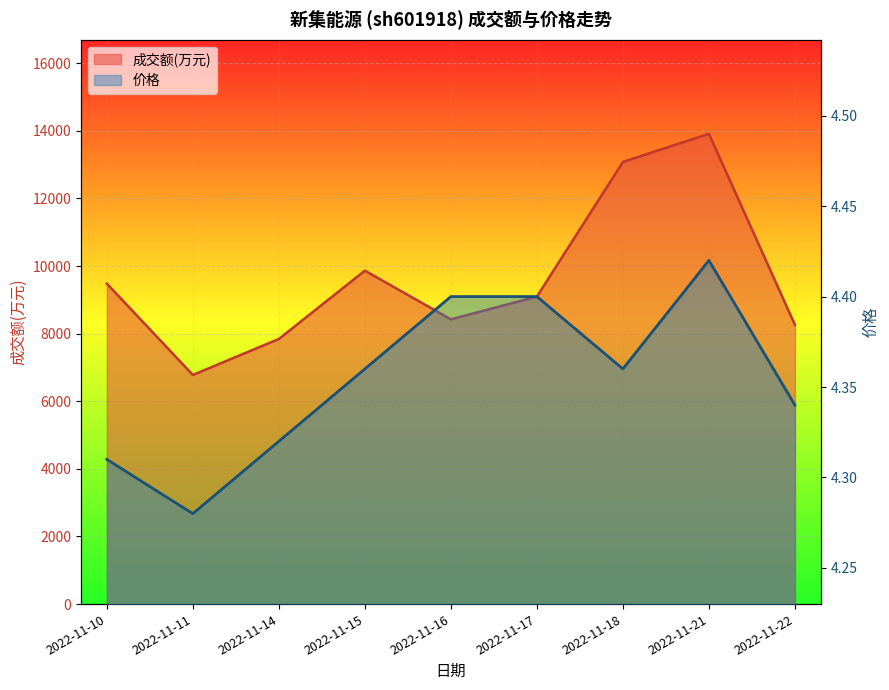

Is it true that 价格 equals 0.9 at 2022-11-21?

False